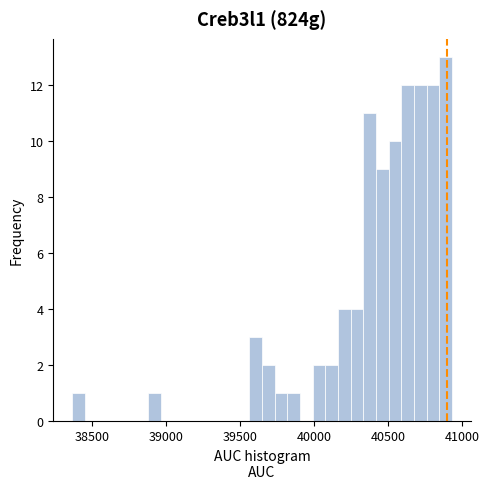

Around what value on the x-axis is the tallest bar? Give the approximate position of its centre, as read against the axis.

40900